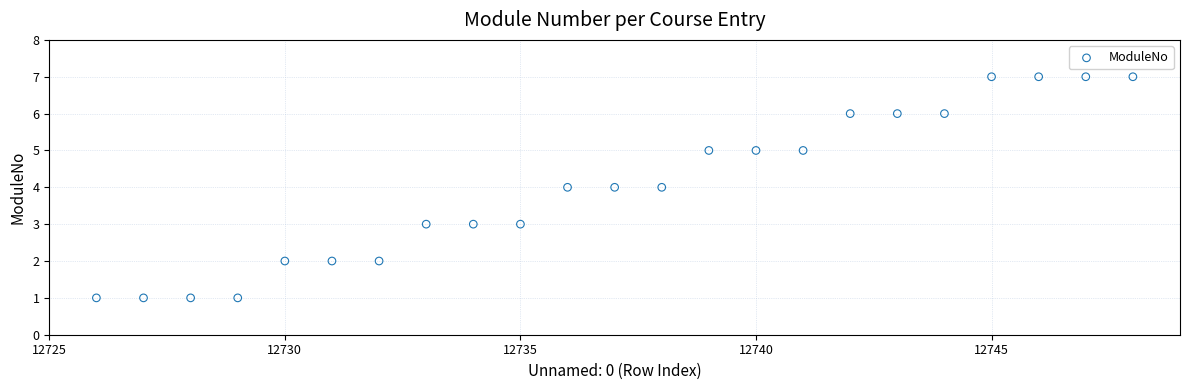

What is the range of X values (max minus min)?

22